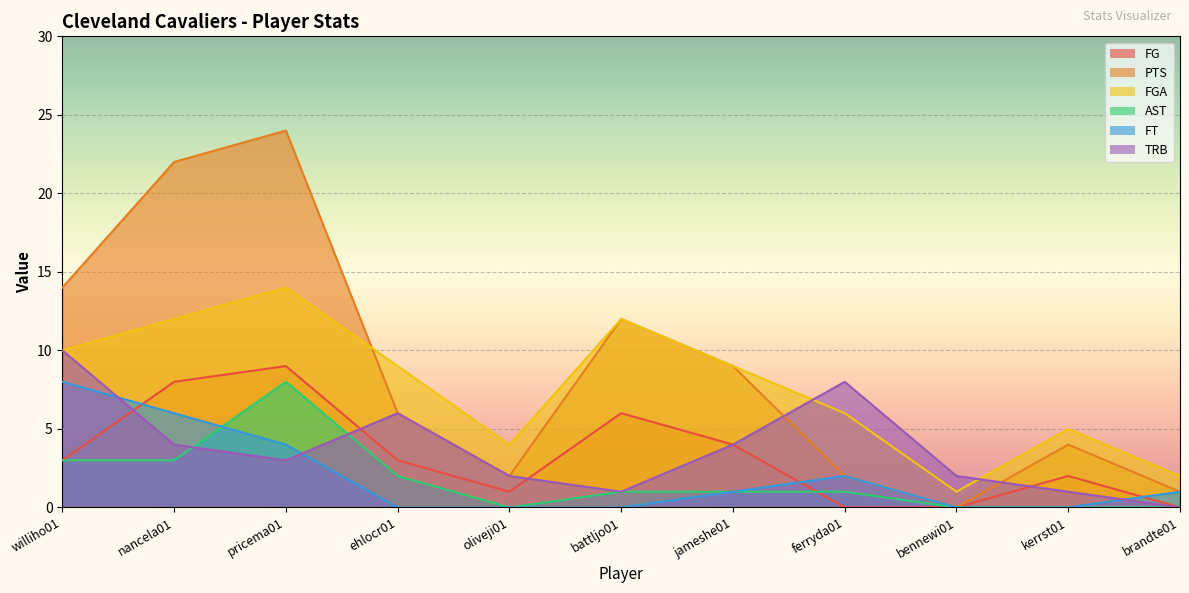

What are all the series names shown in the legend?

FG, PTS, FGA, AST, FT, TRB